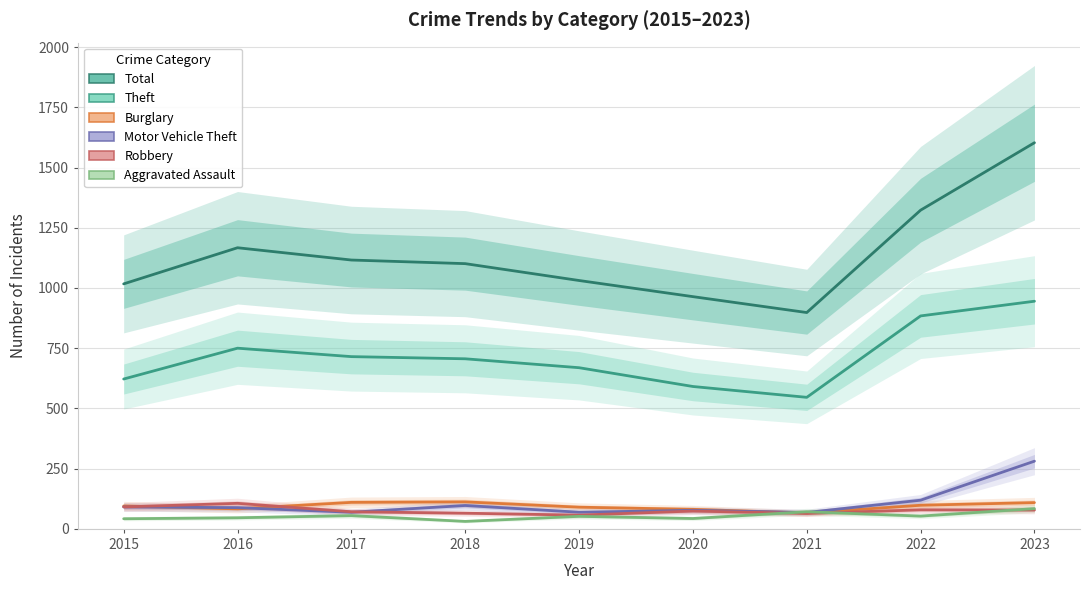

How many lines are shown in the chart?

6